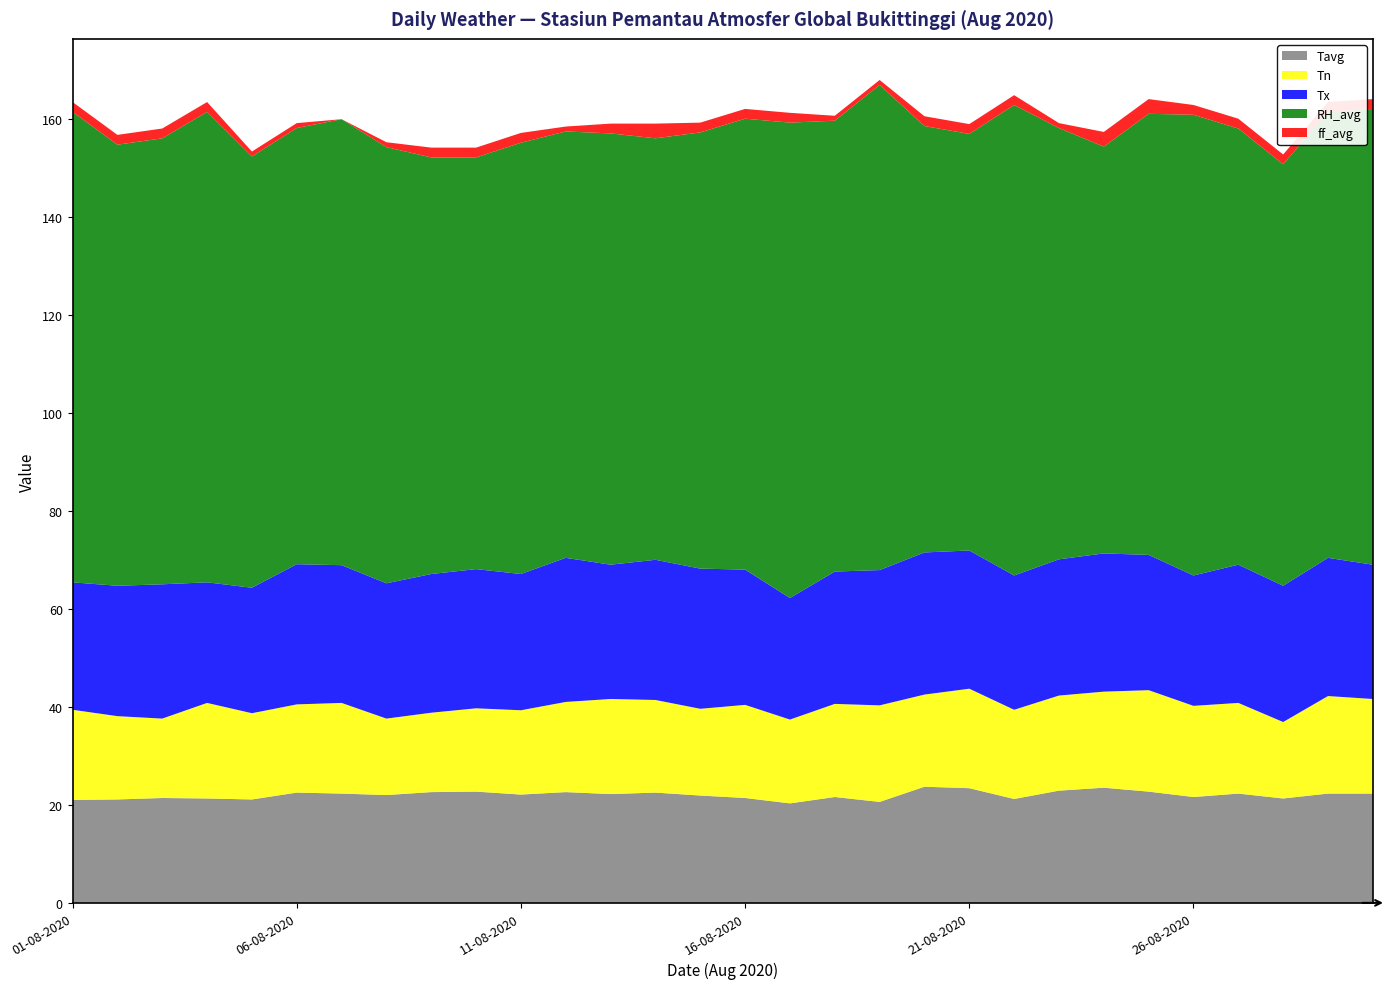

Reading left to right, list all the values displayed in this chart.

Tavg: 21.0	21.1	21.4	21.3	21.1	22.5	22.3	22.0	22.6	22.7	22.1	22.6	22.2	22.5	21.9	21.4	20.3	21.6	20.6	23.7	23.4	21.2	22.9	23.5	22.7	21.6	22.3	21.3	22.3	22.3
Tn: 18.4	17.0	16.2	19.5	17.6	18.0	18.5	15.6	16.2	17.0	17.2	18.4	19.4	18.9	17.7	19.0	17.1	19.0	19.7	18.8	20.3	18.2	19.4	19.6	20.7	18.6	18.5	15.6	19.9	19.3
Tx: 26.0	26.6	27.4	24.6	25.6	28.6	28.1	27.6	28.3	28.4	27.8	29.4	27.4	28.6	28.6	27.6	24.8	27.0	27.6	29.0	28.2	27.4	27.8	28.2	27.6	26.6	28.2	27.8	28.2	27.4
RH_avg: 96.0	90.0	91.0	96.0	88.0	89.0	91.0	89.0	85.0	84.0	88.0	87.0	88.0	86.0	89.0	92.0	97.0	92.0	99.0	87.0	85.0	96.0	88.0	83.0	90.0	94.0	89.0	86.0	91.0	93.0
ff_avg: 2.0	2.0	2.0	2.0	1.0	1.0	0.0	1.0	2.0	2.0	2.0	1.0	2.0	3.0	2.0	2.0	2.0	1.0	1.0	2.0	2.0	2.0	1.0	3.0	3.0	2.0	2.0	2.0	2.0	2.0